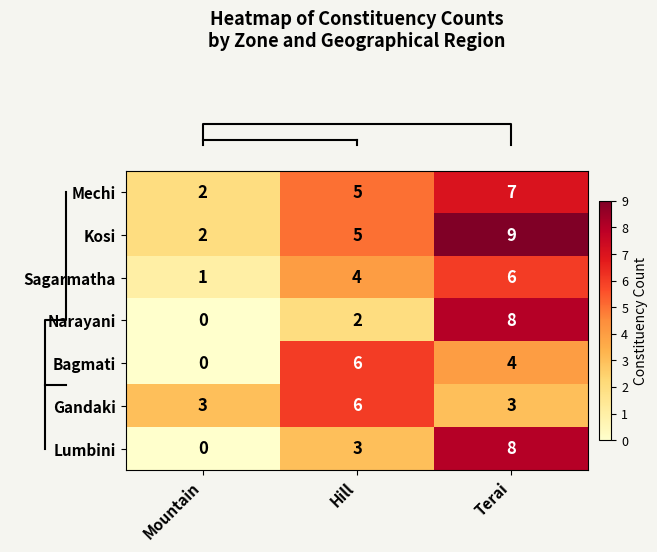

What is the difference between the Gandaki values at Hill and Mountain?

3